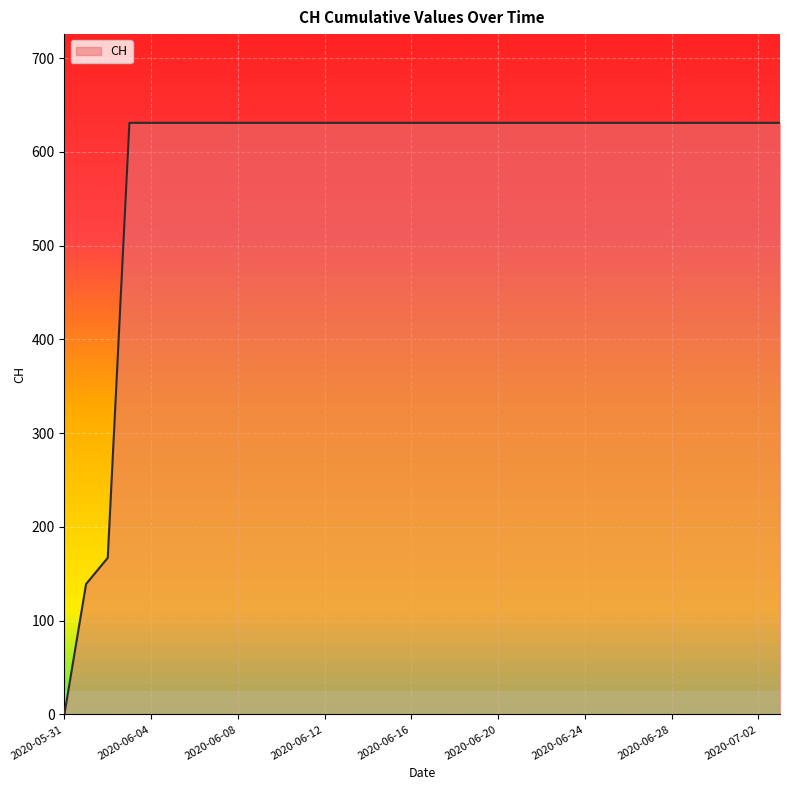

What is the maximum value shown in the chart?

631